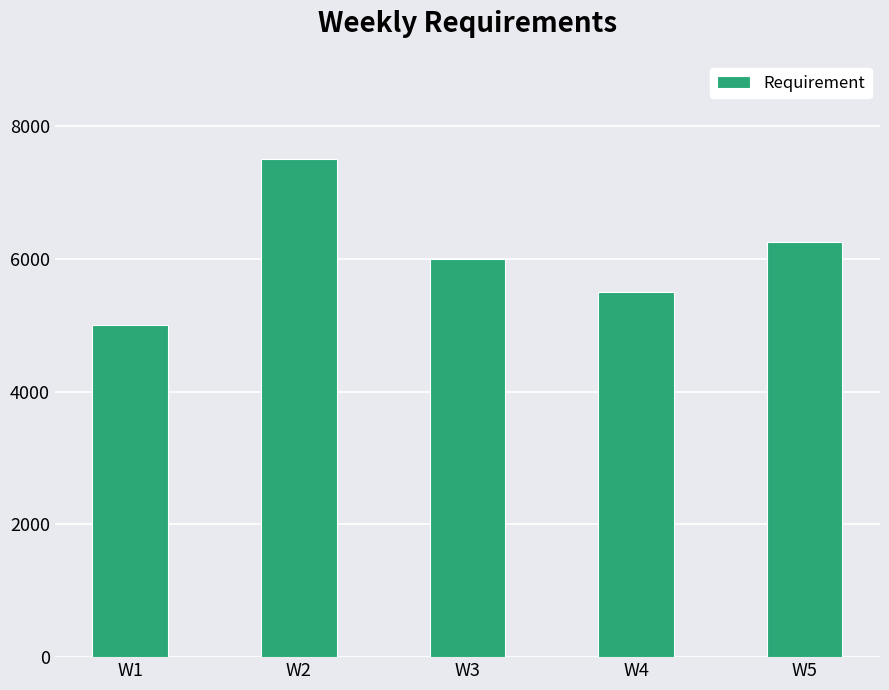

Reading left to right, transcribe all the data shown in this chart.

5000	7500	6000	5500	6250